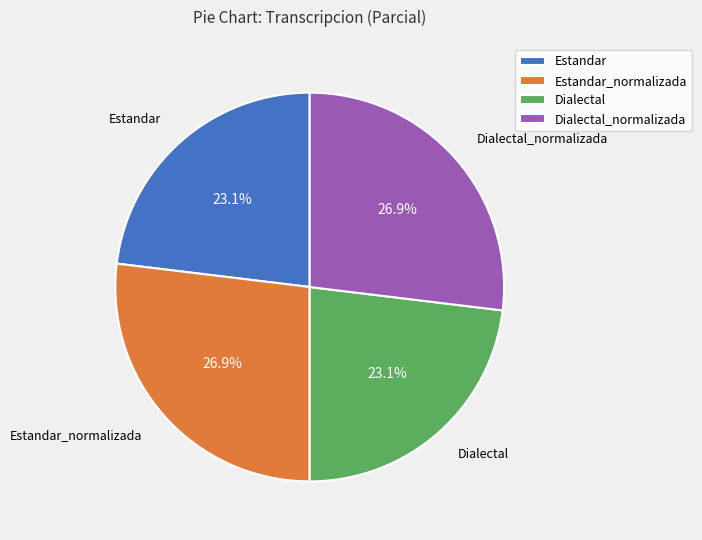

How many segments does this pie chart have?

4